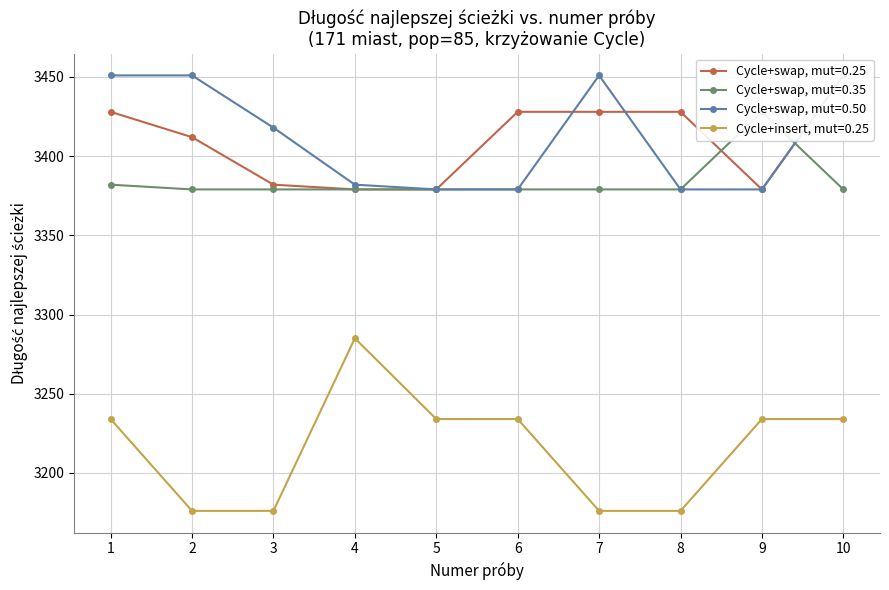

What is the value of the Cycle+insert, mut=0.25 point at the 3rd from the left?

3176